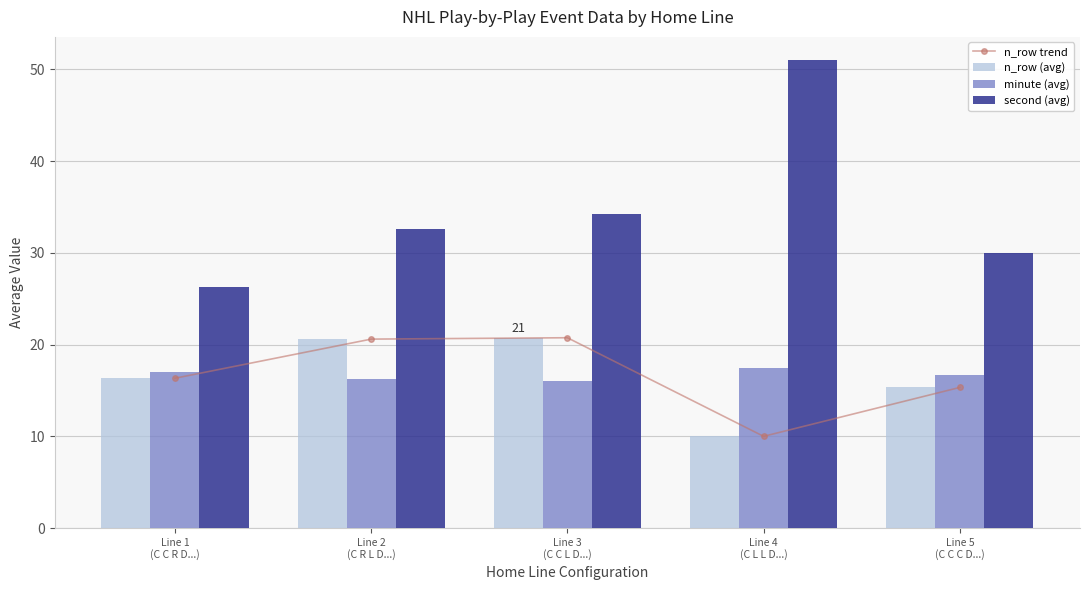

What is the difference between the second (avg) values at Line 1
(C C R D...) and Line 4
(C L L D...)?

24.7